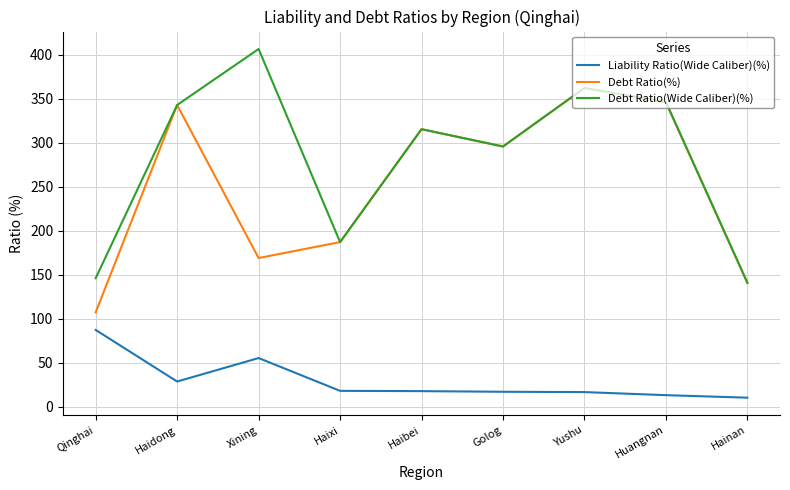

What are all the series names shown in the legend?

Liability Ratio(Wide Caliber)(%), Debt Ratio(%), Debt Ratio(Wide Caliber)(%)